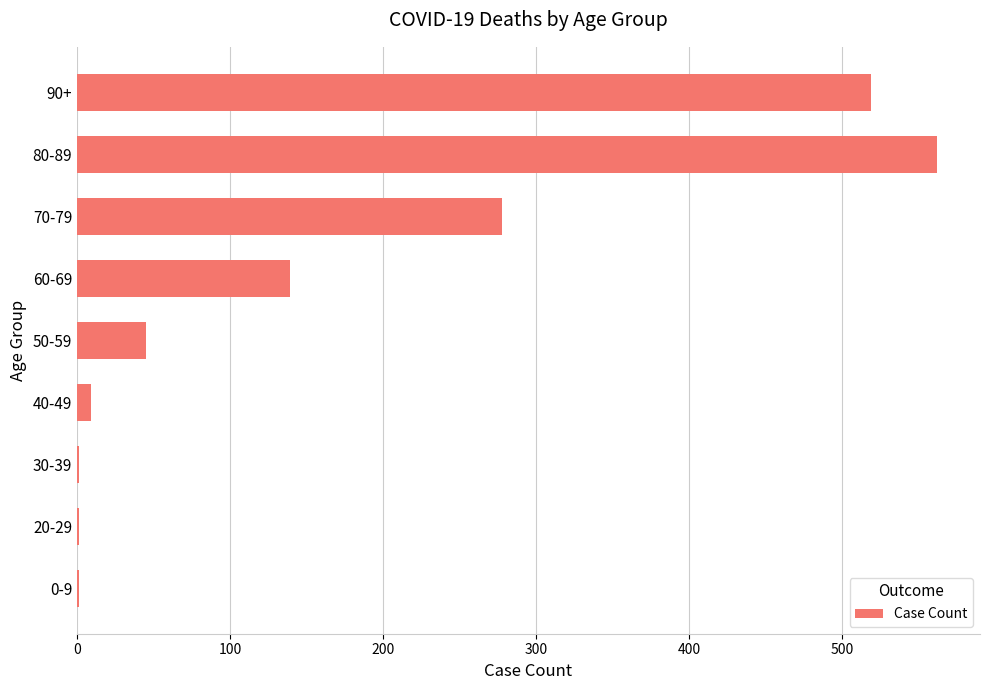

True or false: the data shows 1 at 30-39.

True